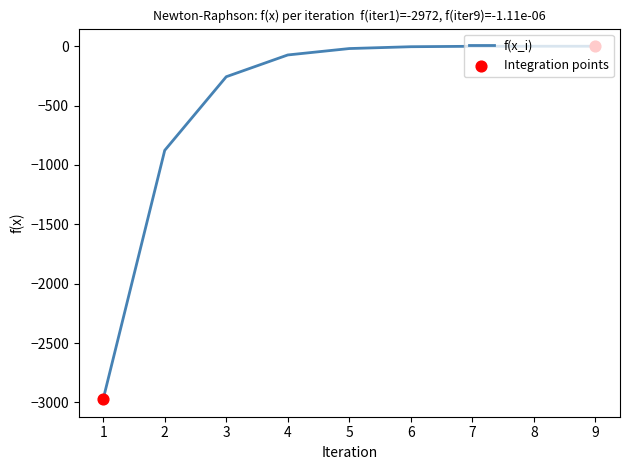

What is the change in value from 2 to 9?

+877.0